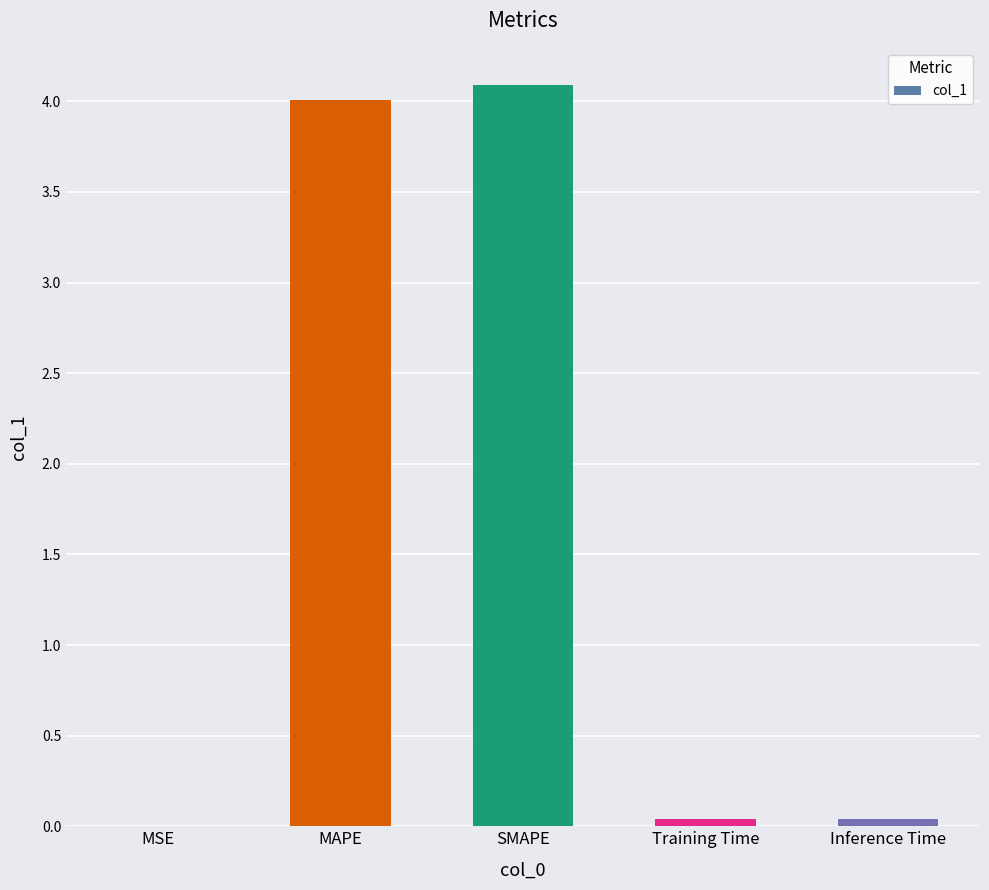

Is it true that the value at MSE is 0.0?

True